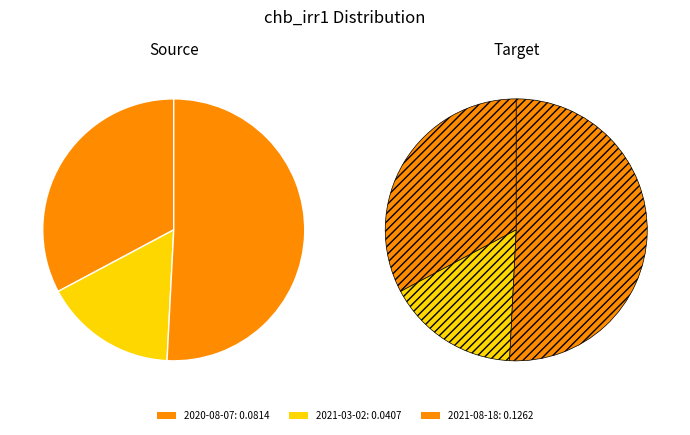

What portion of the pie excludes 2020-08-07?

67.2%